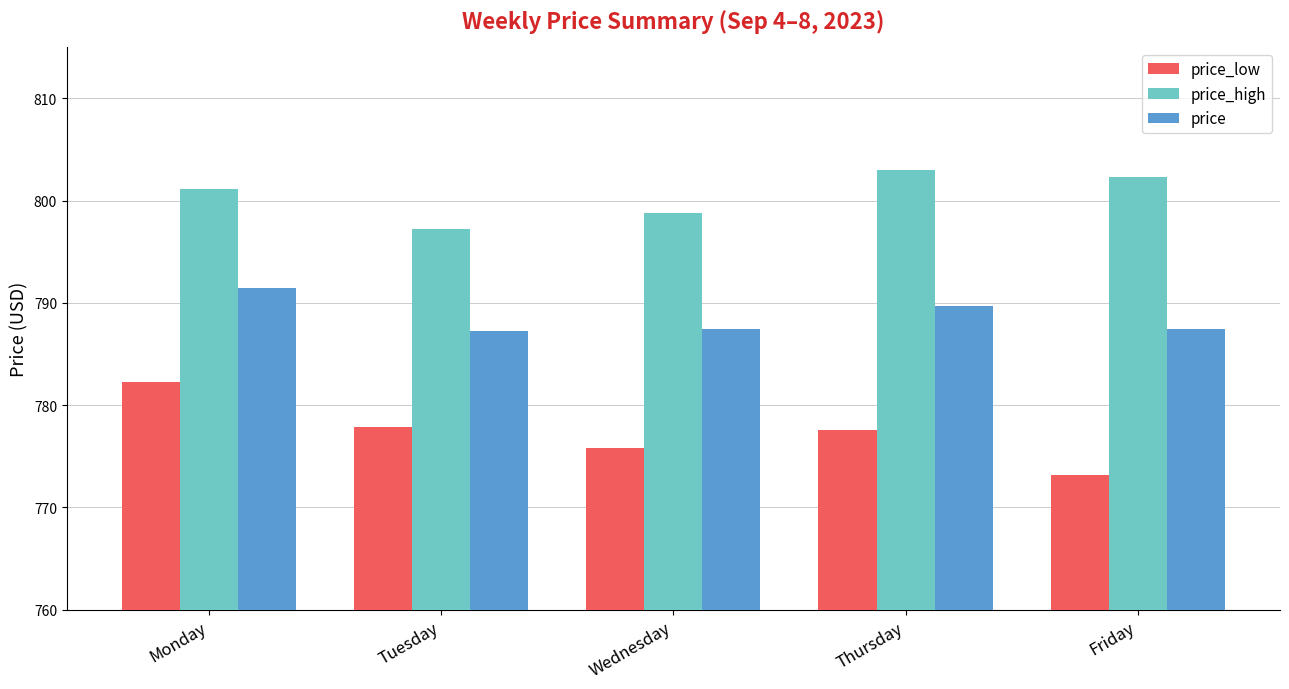

At Wednesday, list the series in order from largest to smallest.

price_high, price, price_low